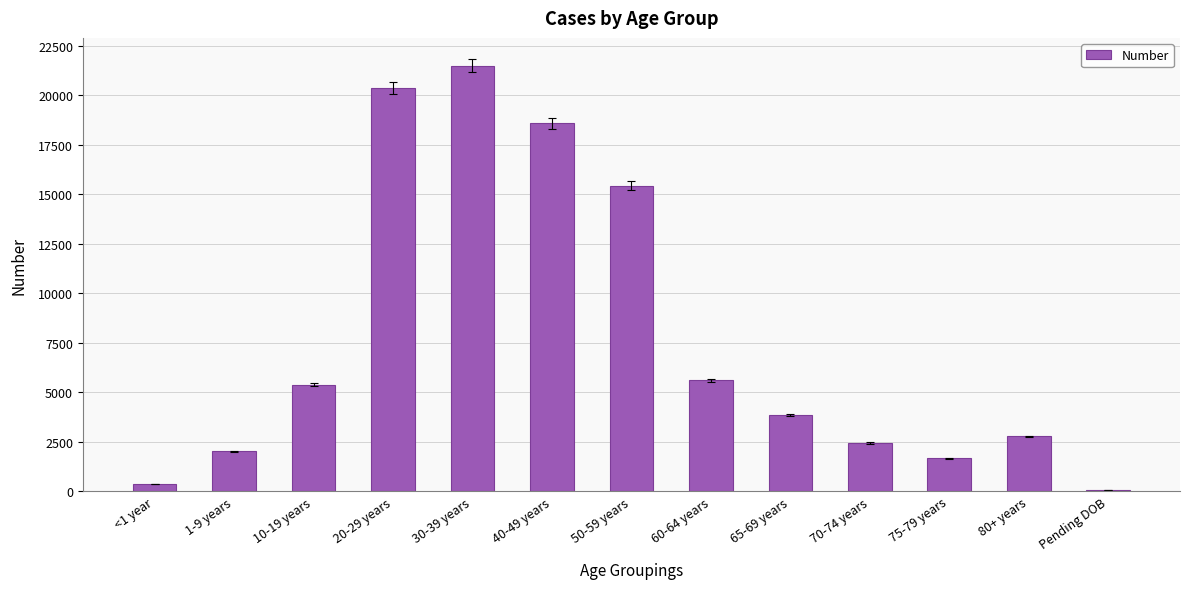

How many data points does each series have?

13